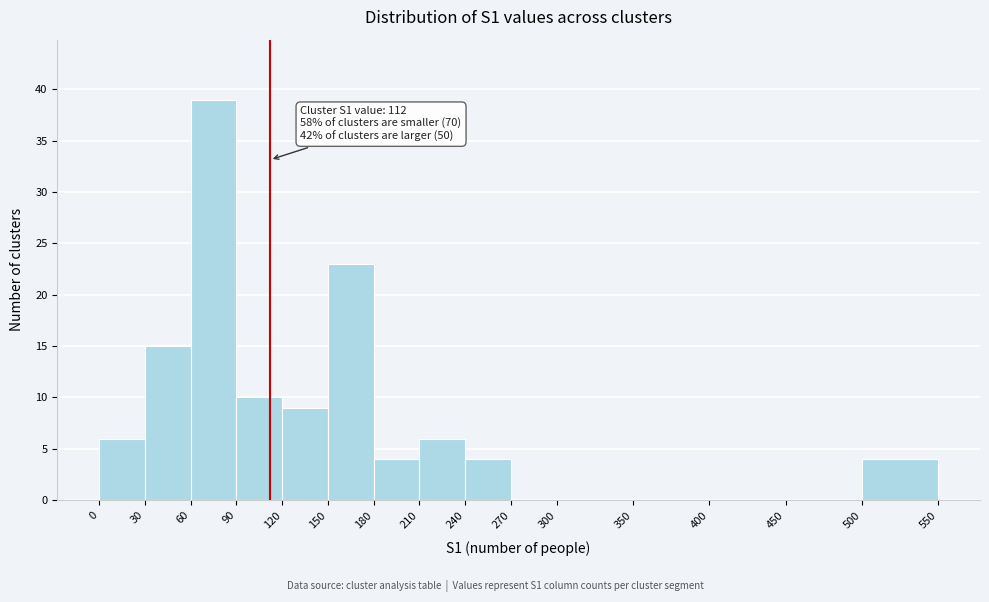

Which range on the x-axis has the tallest bar?

60 to 90